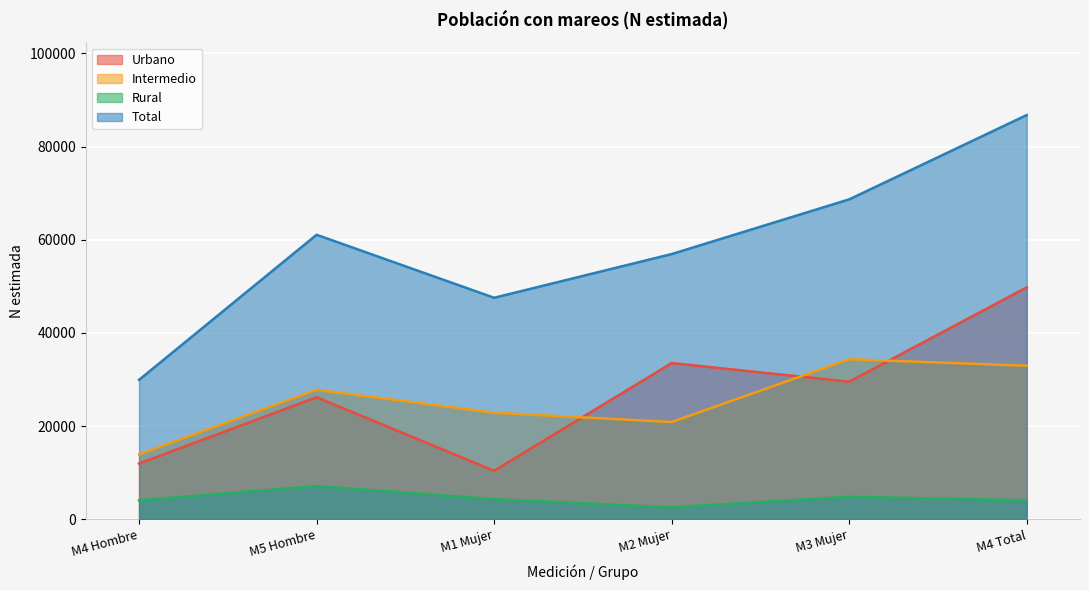

Where is Intermedio nearest to the value 24129?

M1 Mujer